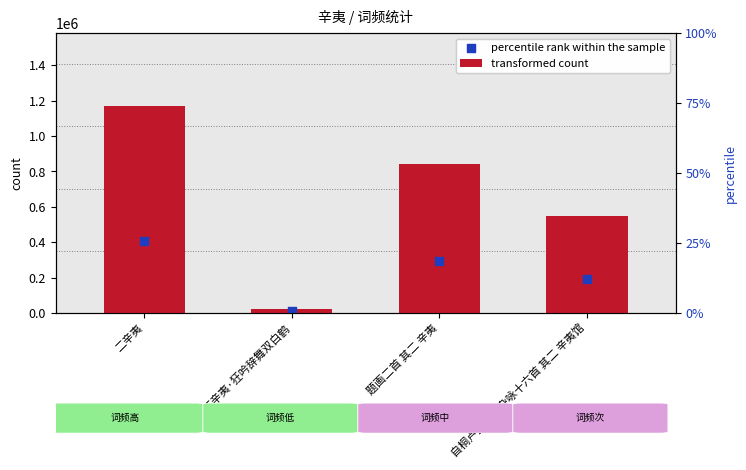

Which series has the largest total across all categories?

transformed count